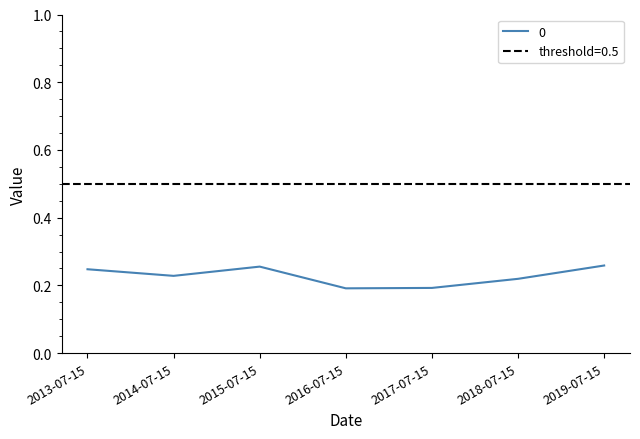

Count the number of categories in the chart.

7